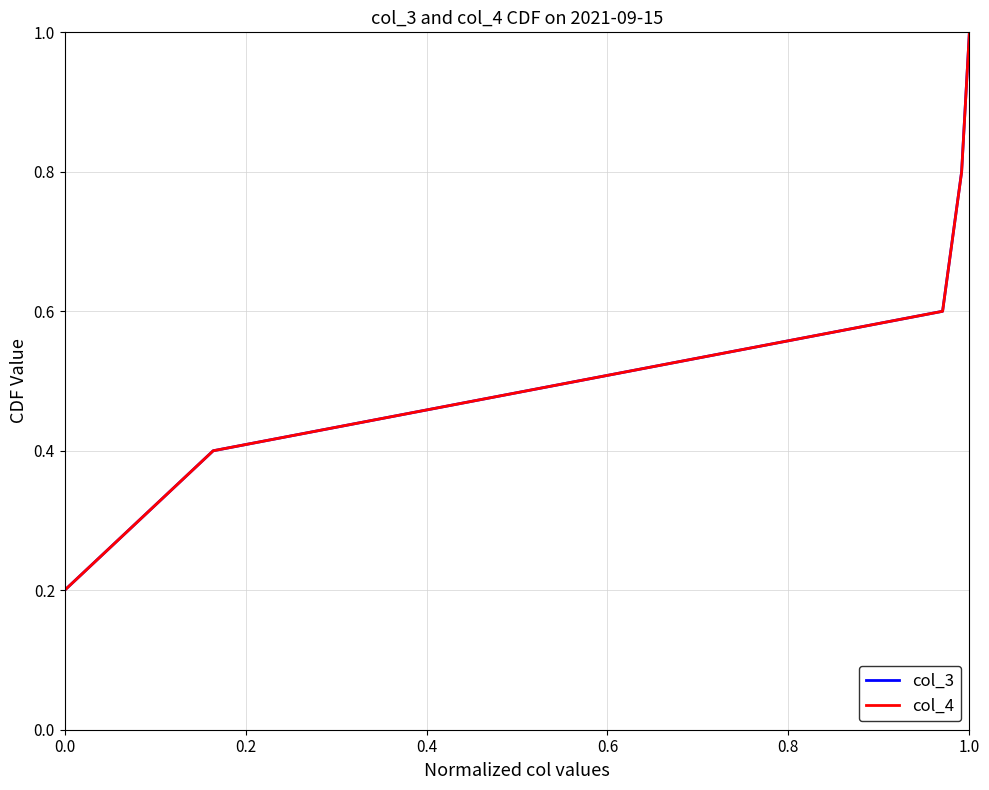

What is the maximum value for col_4?

1.0